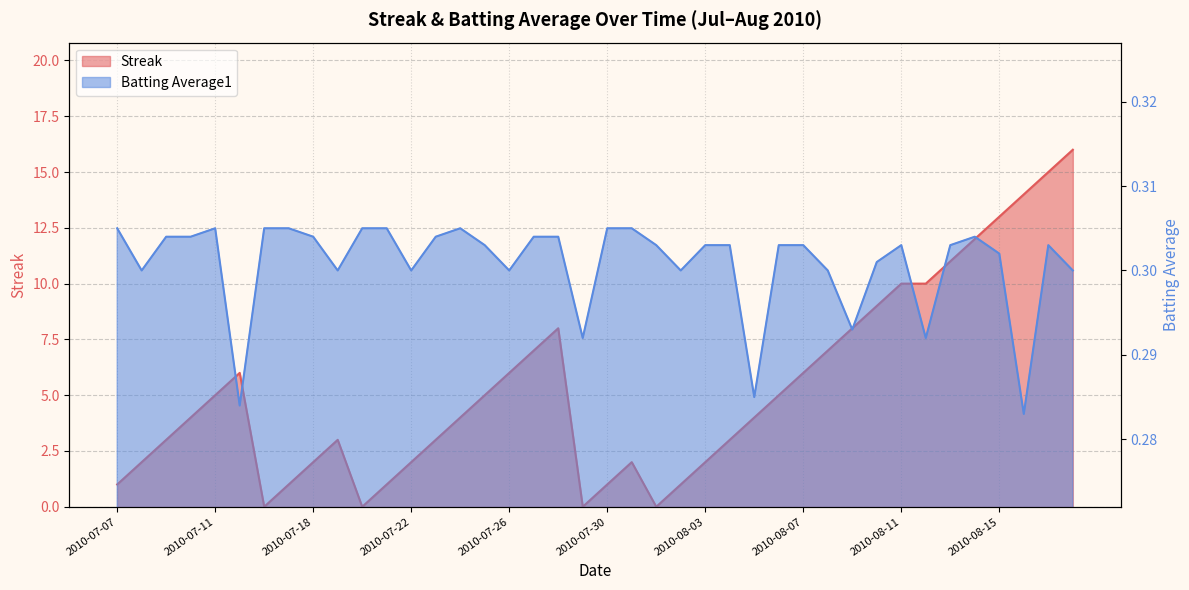

Which series changed the most between 2010-07-23 and 2010-07-30?

Streak